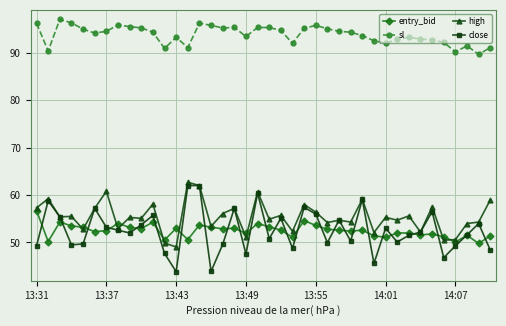

True or false: entry_bid has more than 2 interior local peaks.

True